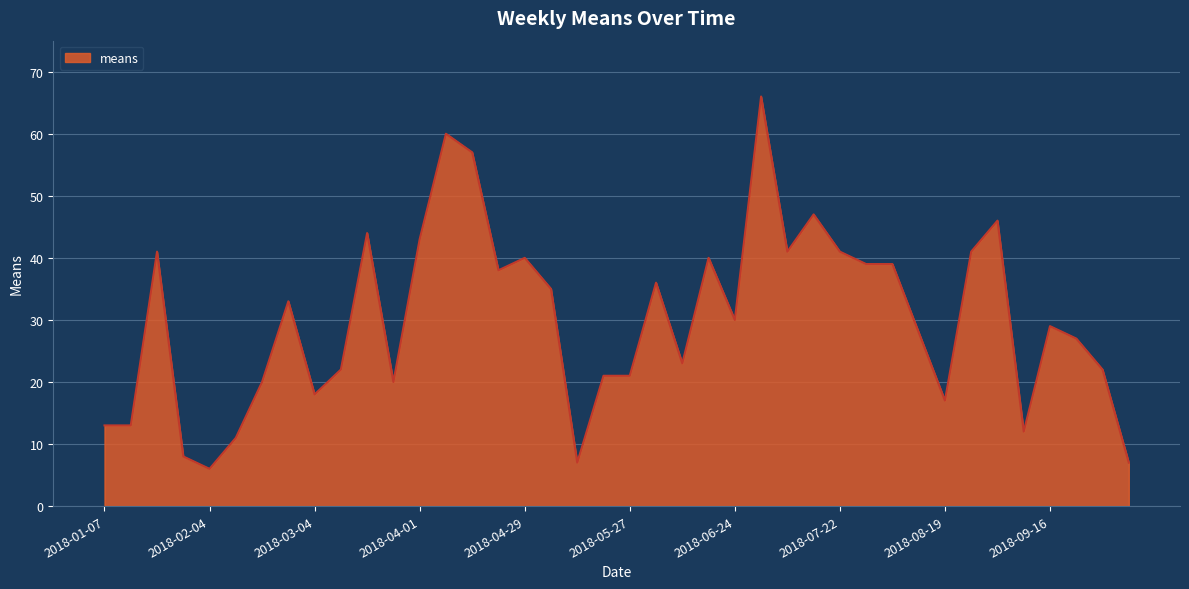

What is the difference between the maximum and minimum values?

60